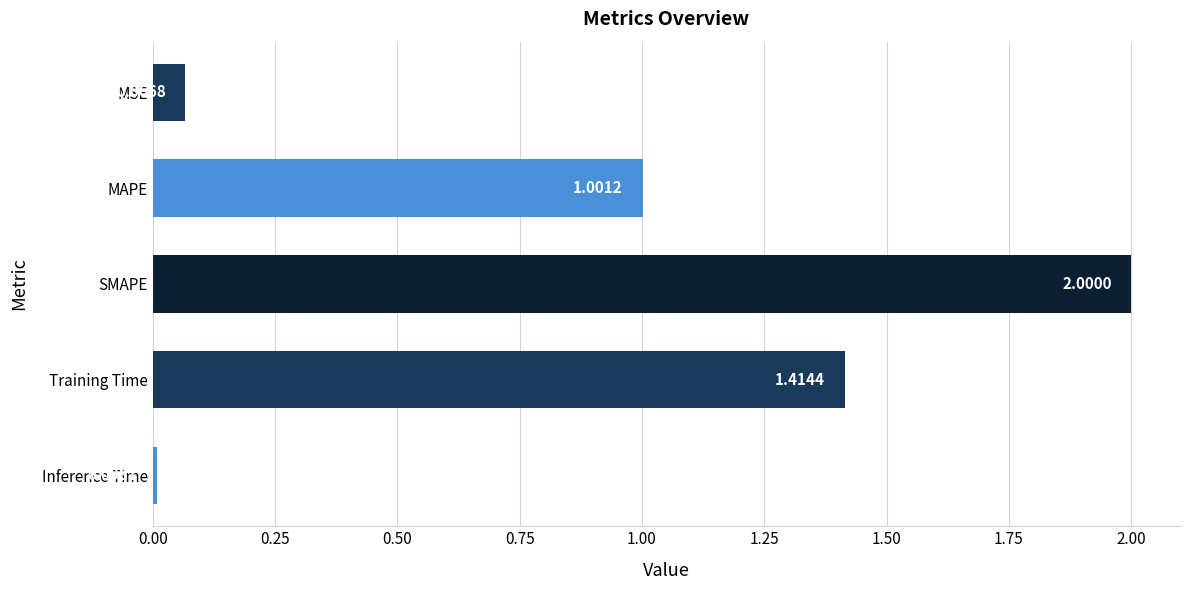

What is the difference between the second highest and second lowest values?

1.3